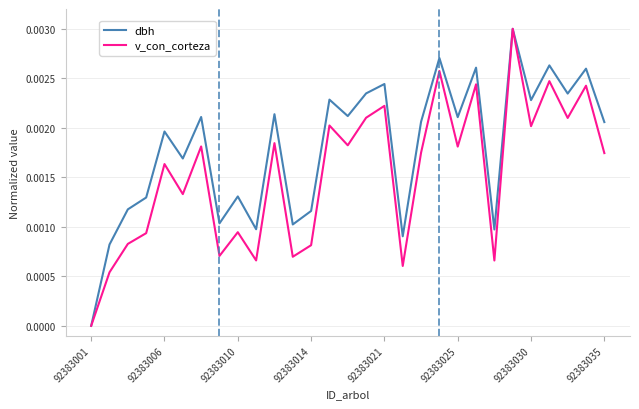

What are all the series names shown in the legend?

dbh, v_con_corteza